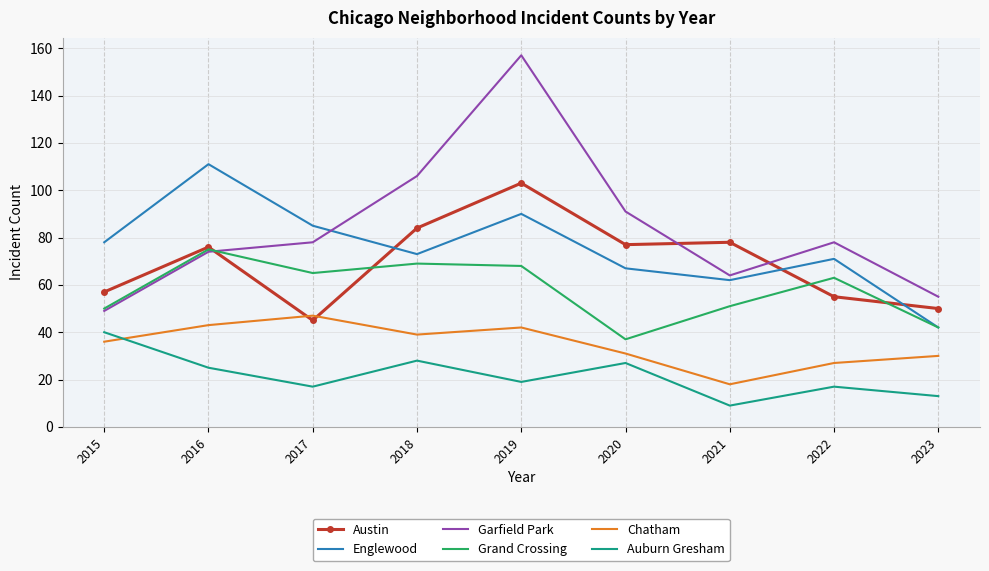

At which category does Garfield Park reach its first local valley?

2021